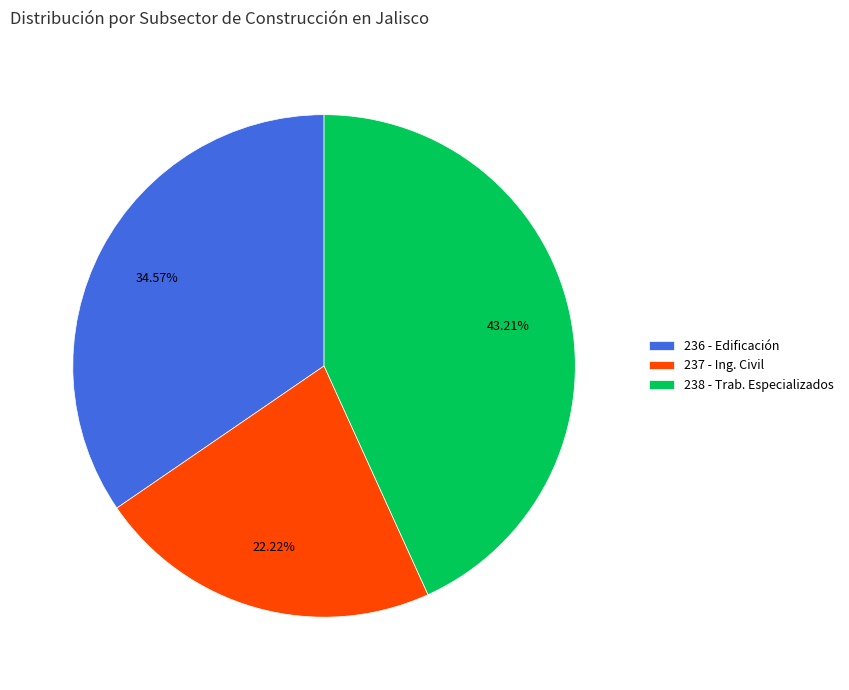

Count the number of slices in the pie.

3